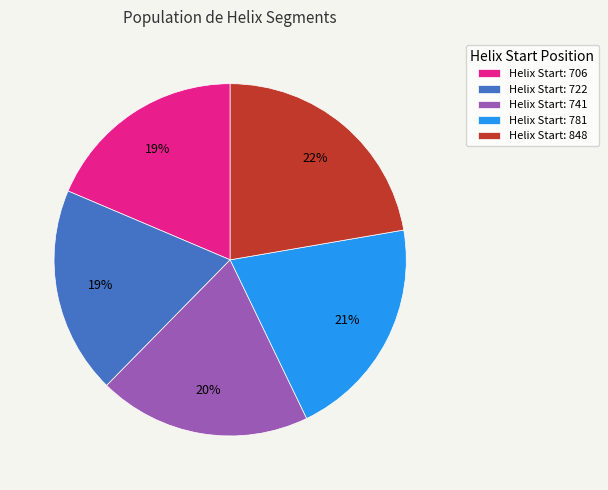

To the nearest percent, what is the average slice percentage?

20%